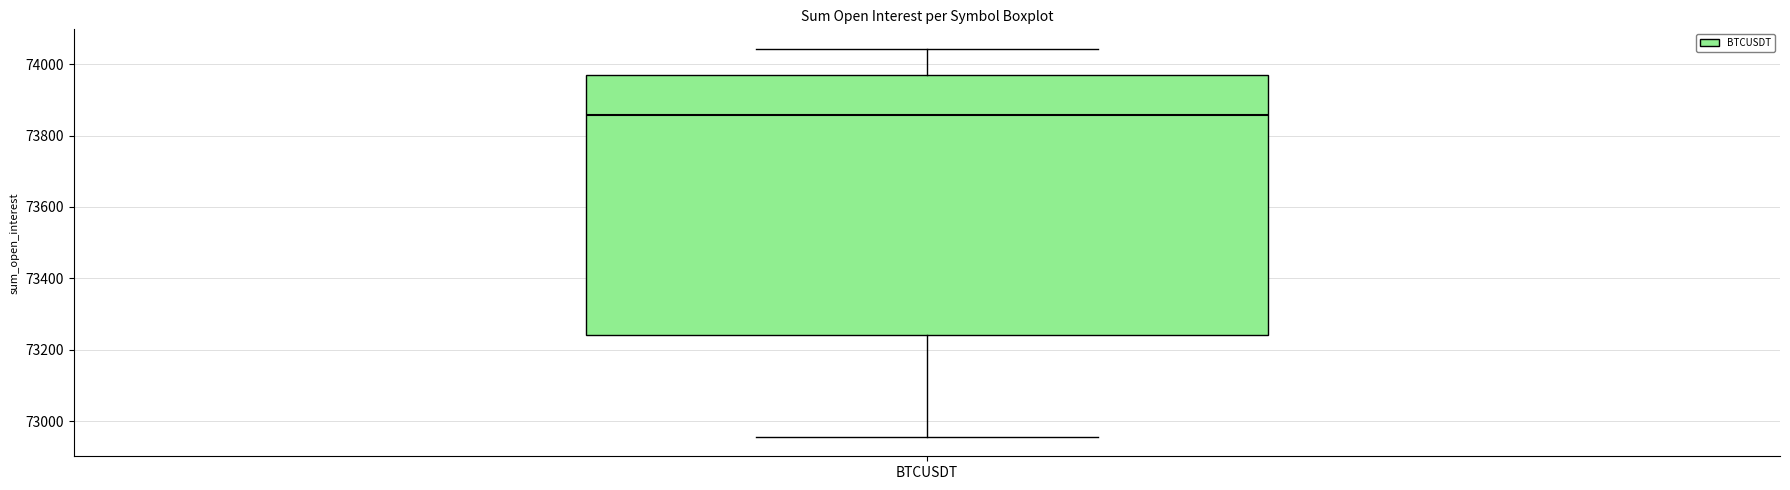

Read this box plot against the y-axis: the position of the median line, the range covered by the box, and the ends of both whiskers. The values are not printed on the chart, so give them approximately, as read against the axis.

median 73860, box 73240 to 73960, whiskers 72960 to 74040